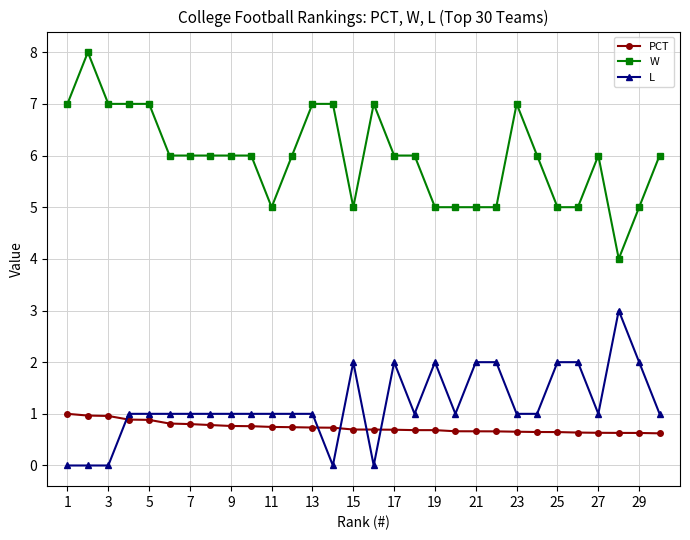

Which series has the largest total across all categories?

W